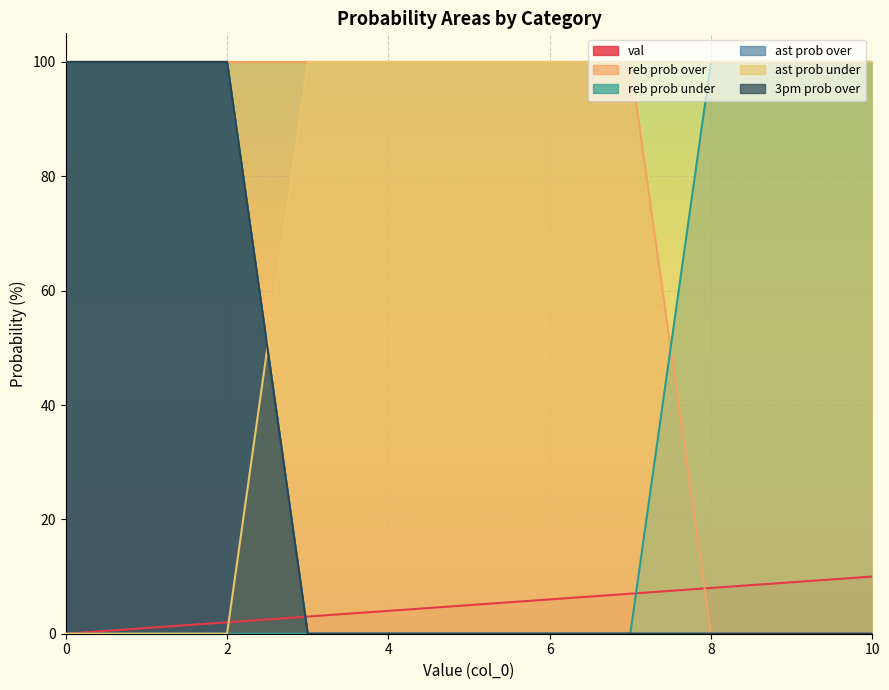

What is the sum of all reb prob over values?

800